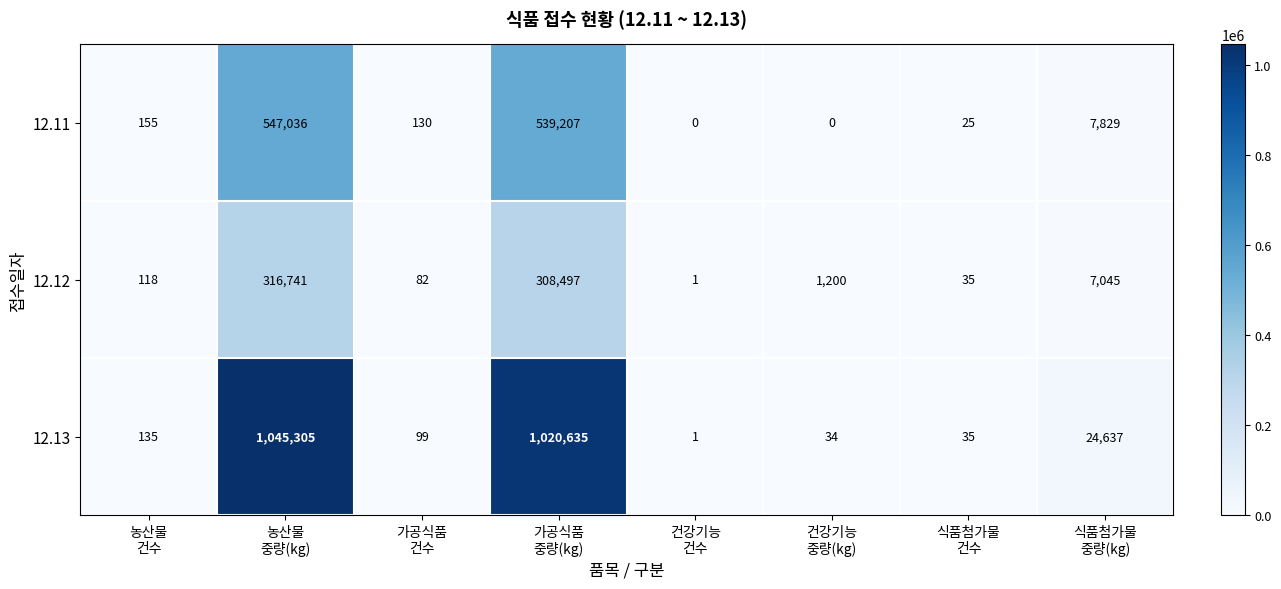

List the series in order of their overall mean, lowest first.

12.12, 12.11, 12.13